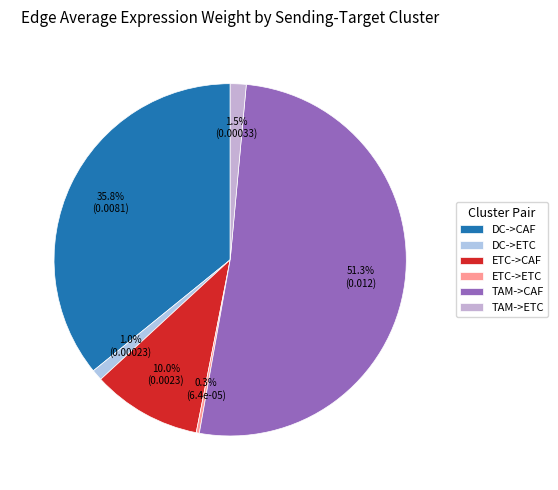

Is it true that DC->CAF is 36% of the pie?

True